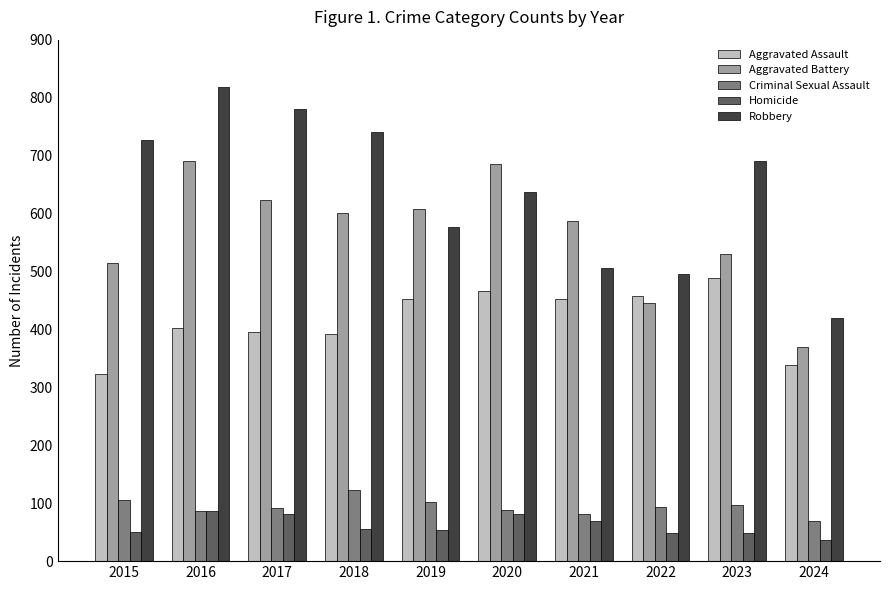

What is the value of the Aggravated Assault bar at the 2nd from the left?

402